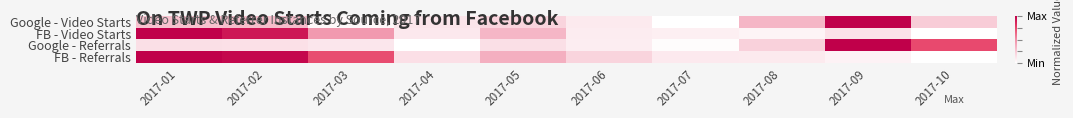

Which series has the widest spread of values?

Google - Video Starts